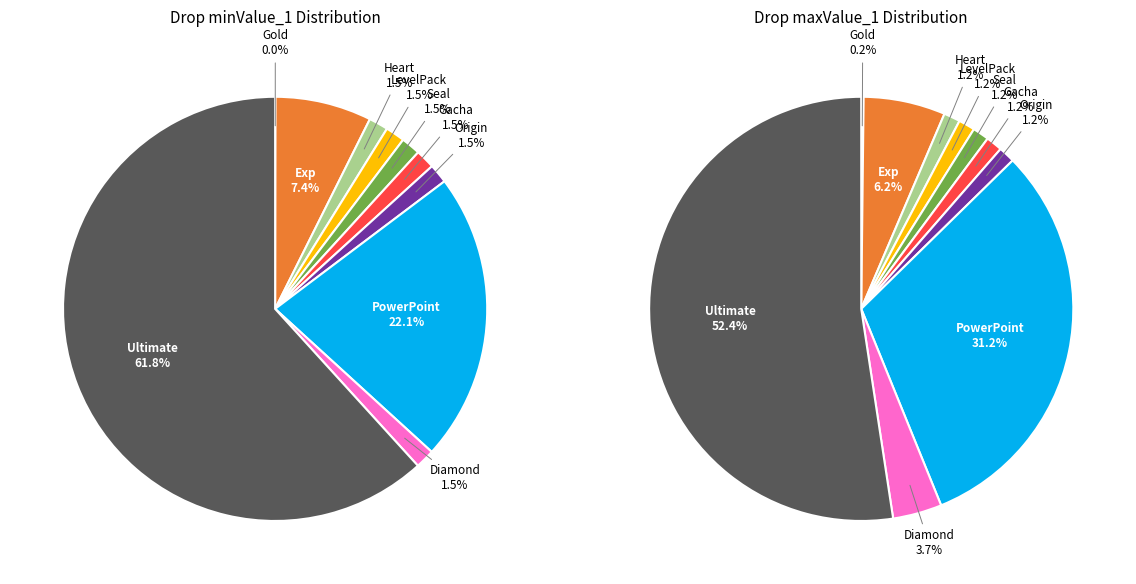

Rank the categories by value from lowest to highest.

Gold, Heart, LevelPack, Seal, Gacha, Origin, Diamond, Exp, PowerPoint, Ultimate